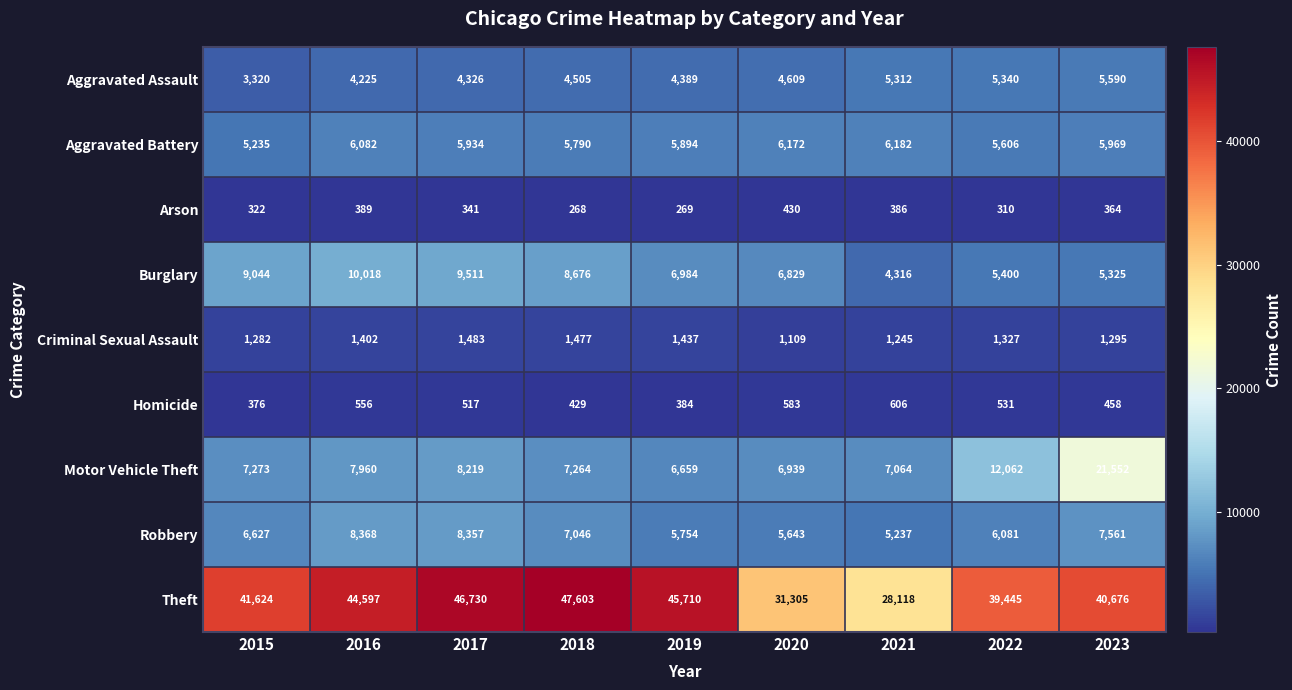

What is the maximum value shown in the chart?

47603